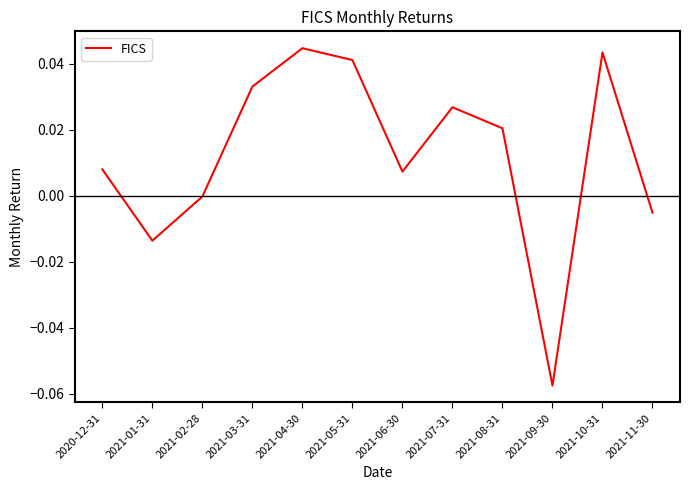

What position from the right is 2021-08-31?

4